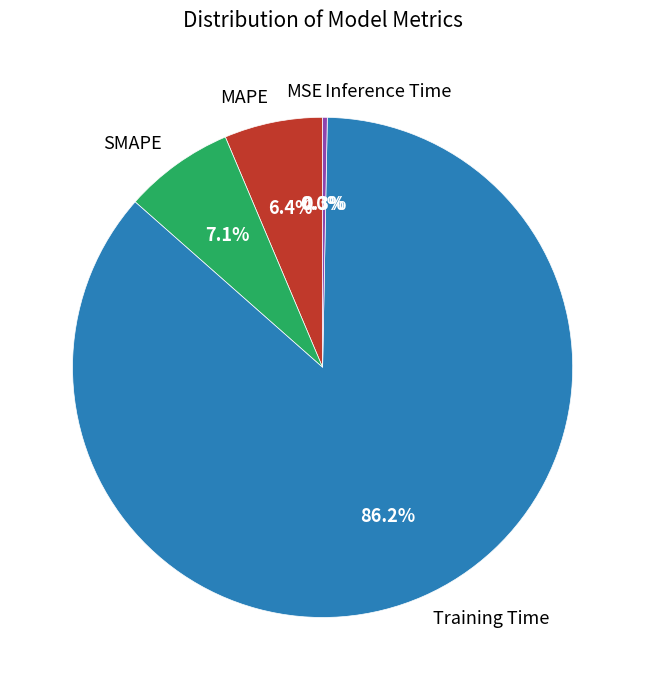

Between Inference Time and MAPE, which is larger?

MAPE